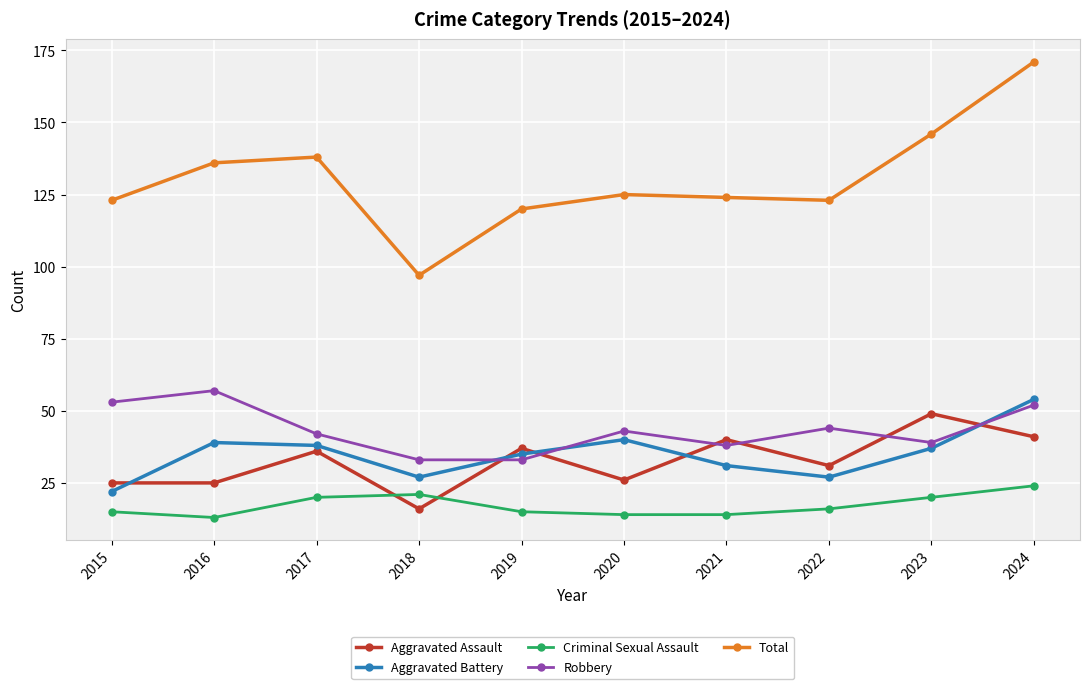

True or false: Total and Criminal Sexual Assault cross at least once.

False